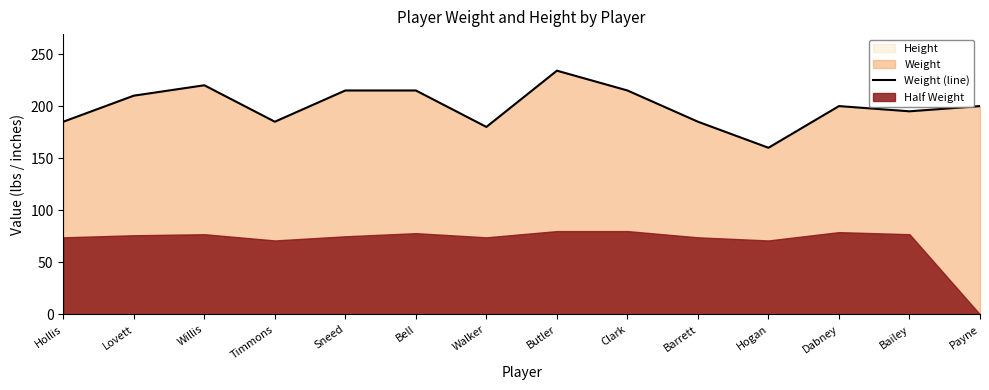

What is the label of the 3rd point from the right?

Dabney